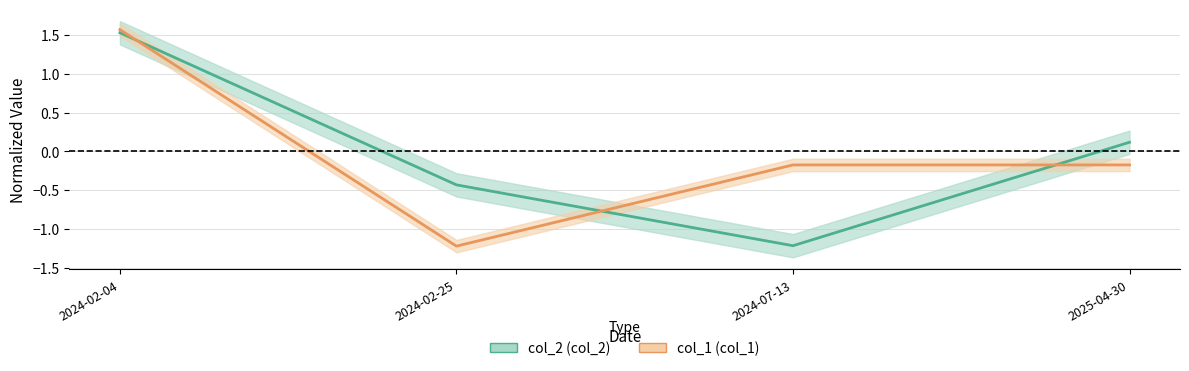

At which category is the sum across all series the highest?

2024-02-04